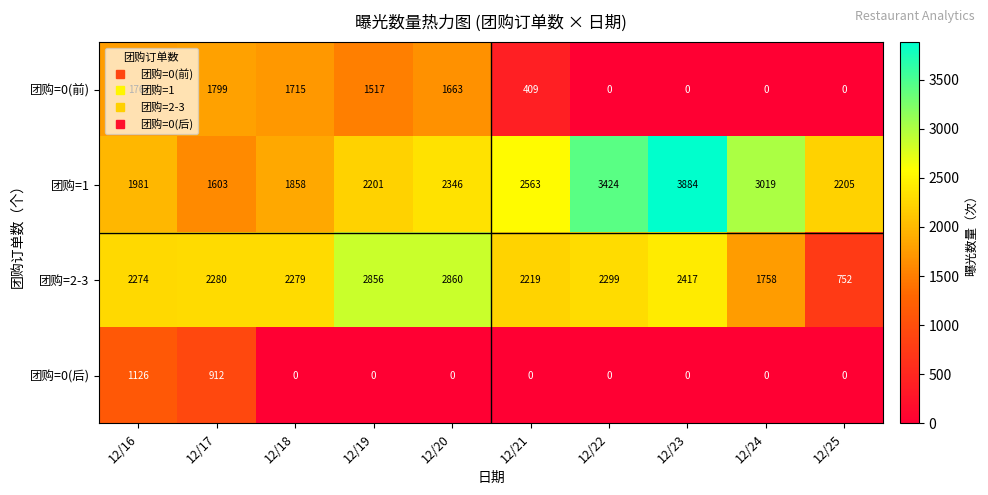

Which series has the largest range (max minus min)?

团购=1